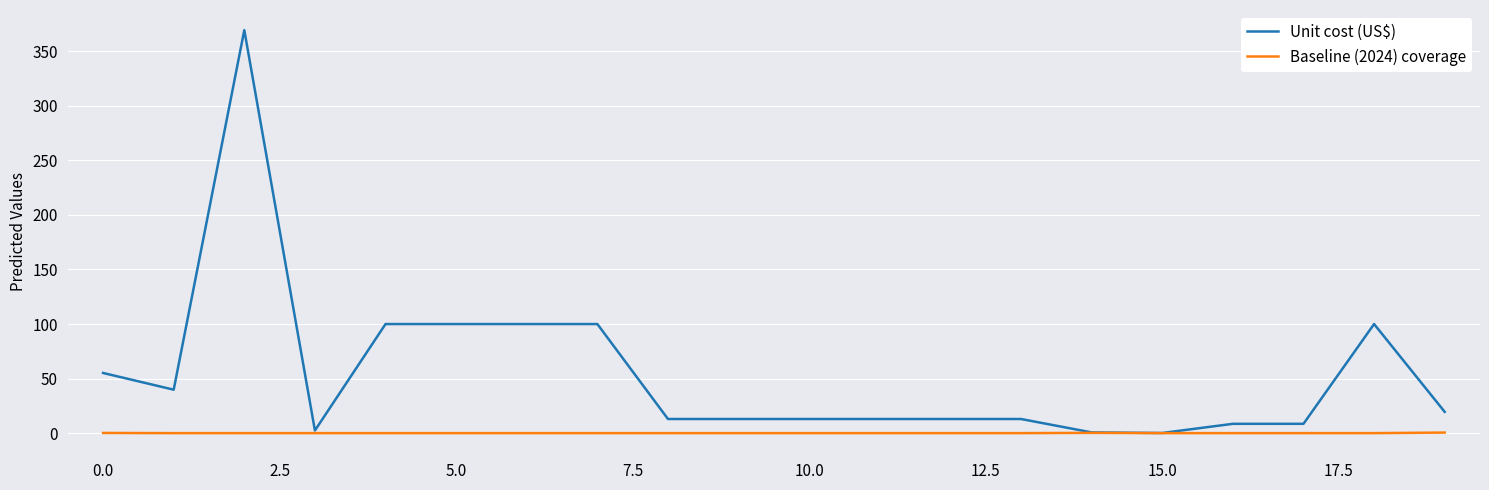

List the series in order of their overall mean, highest first.

Unit cost (US$), Baseline (2024) coverage